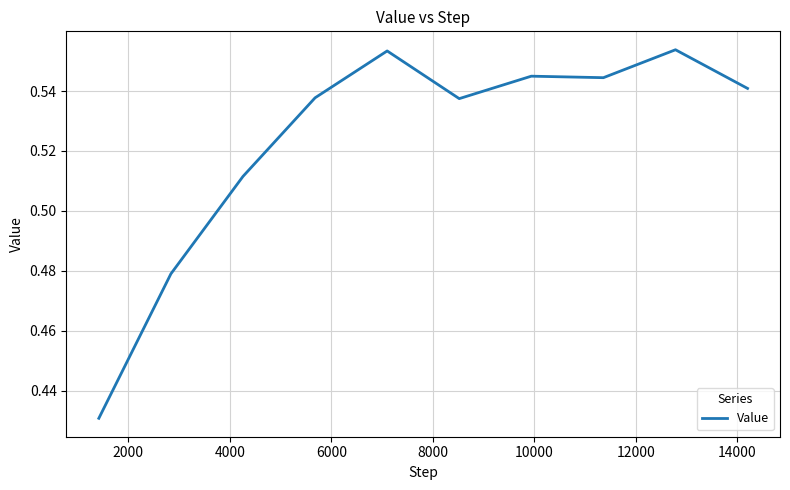

Is this an area chart (filled region under the line)?

No